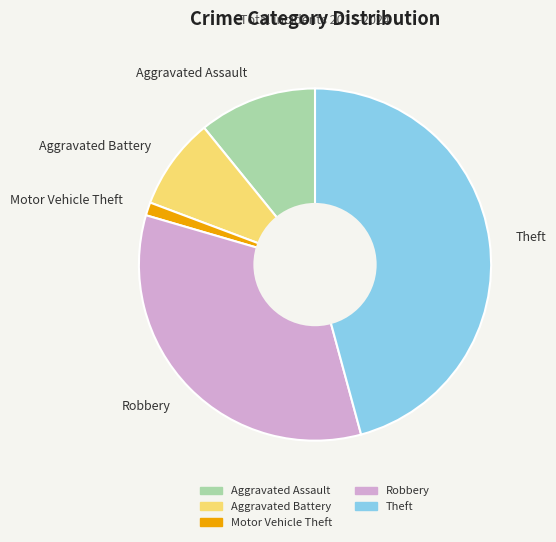

Do Aggravated Assault and Motor Vehicle Theft together represent more than half of the pie?

No